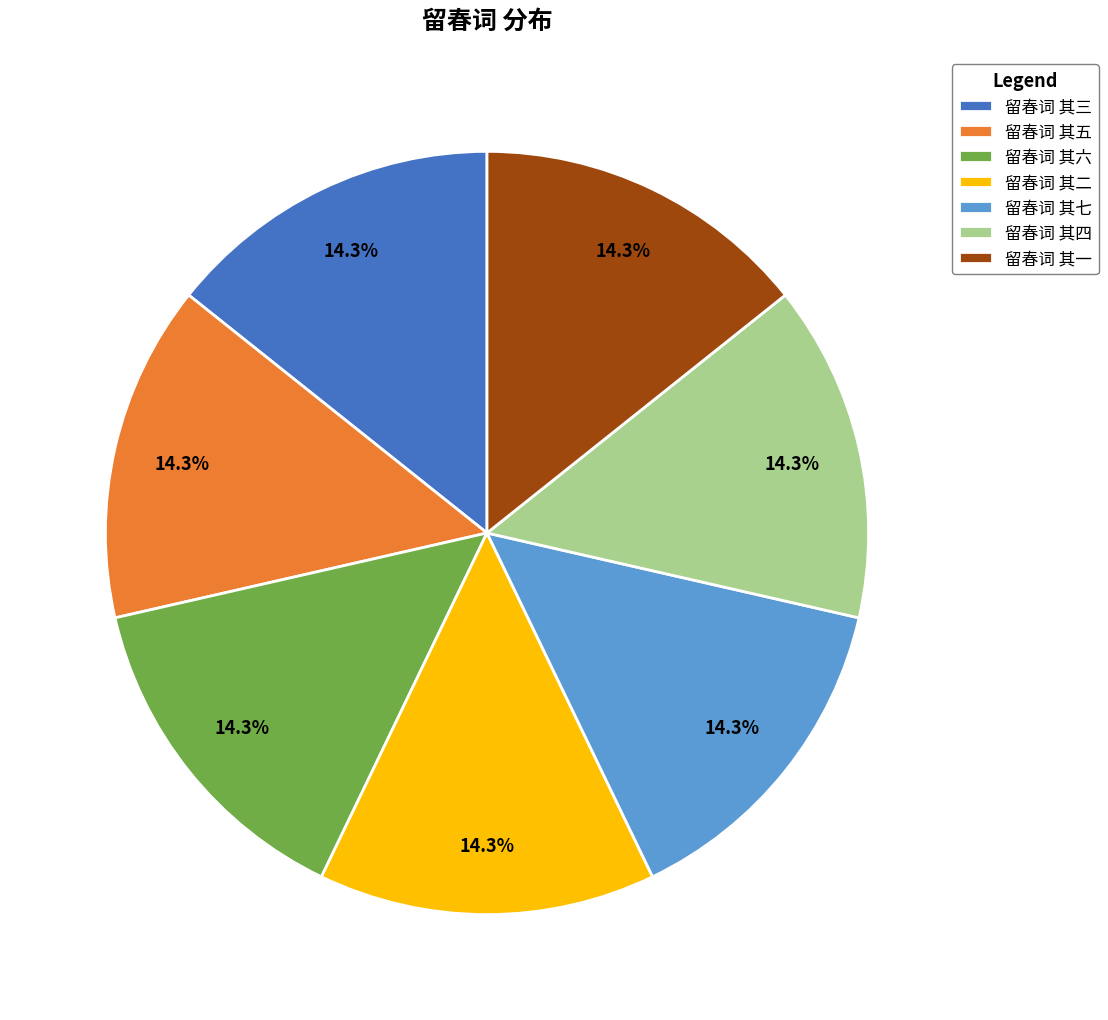

Does 留春词 其六 represent more than half of the total?

No